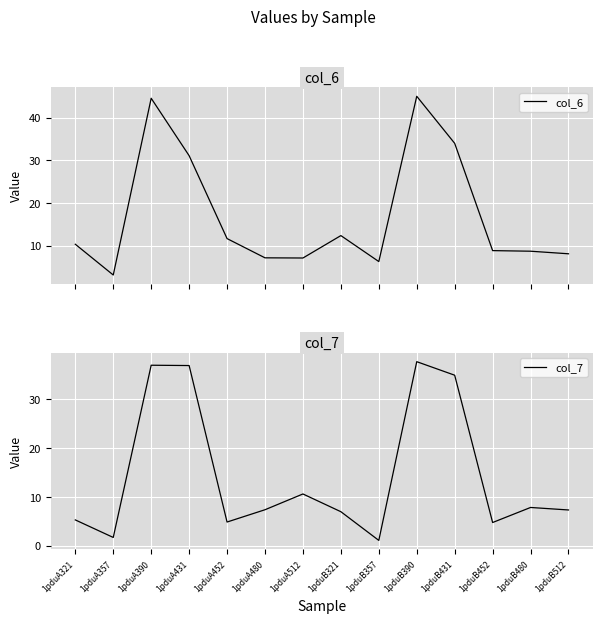

What is the difference between the maximum and minimum values in the col_7 series?

36.6